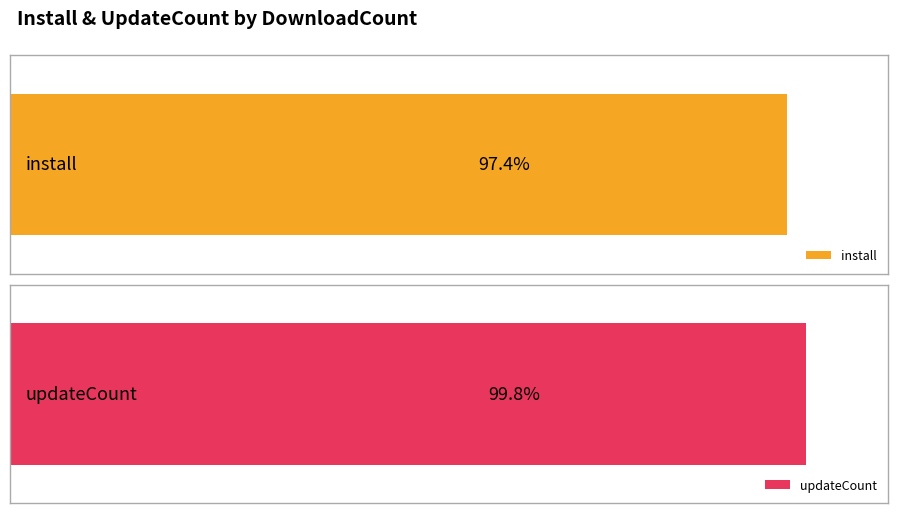

Does the chart contain stacked bars?

No